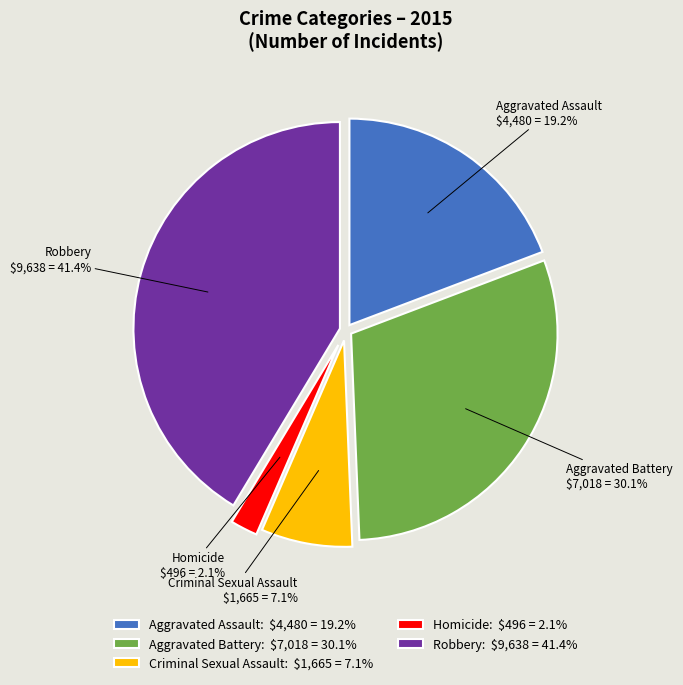

True or false: Aggravated Assault accounts for 27% of the total.

False